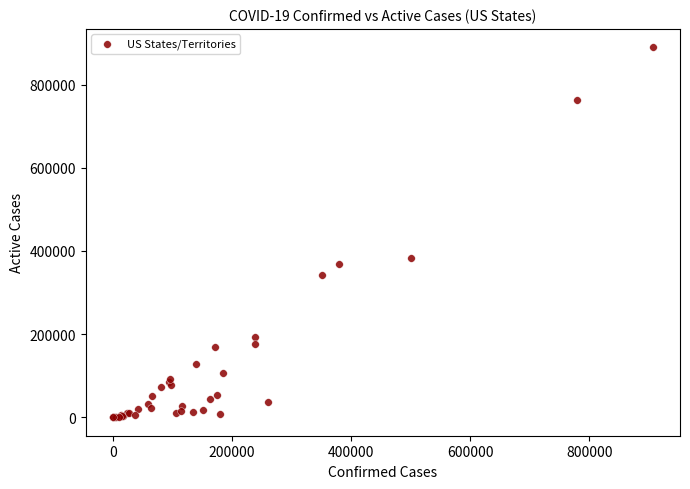

What Y value in the scatter plot is closest to 444619?

382950